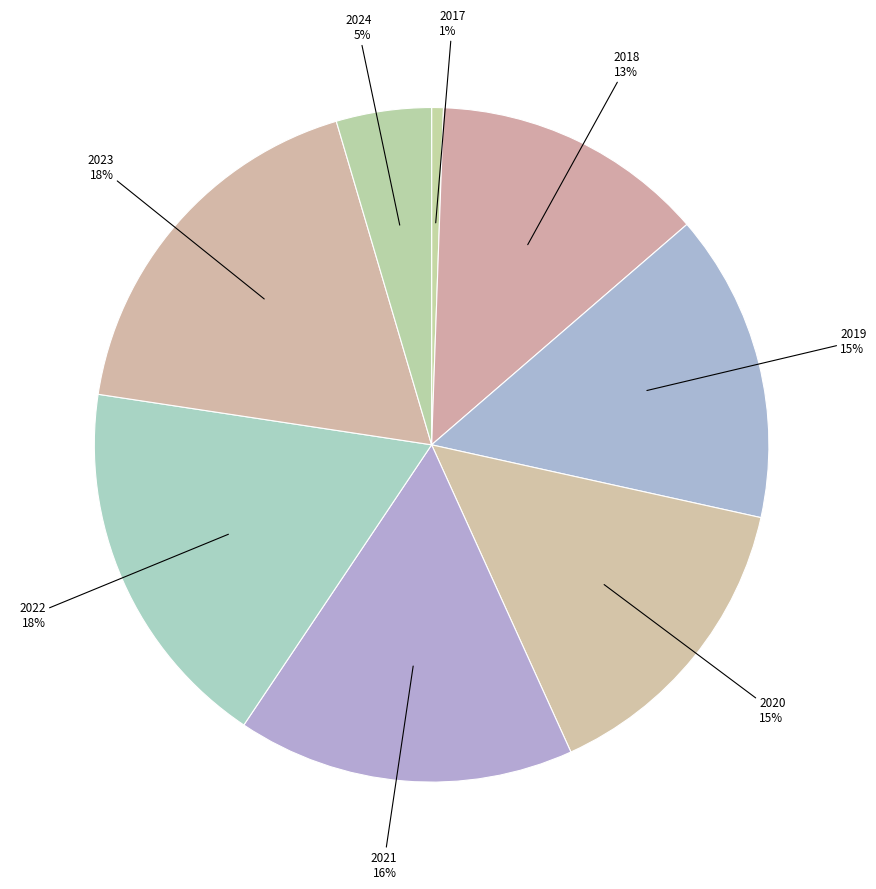

Which category has the smallest portion of the pie?

2017